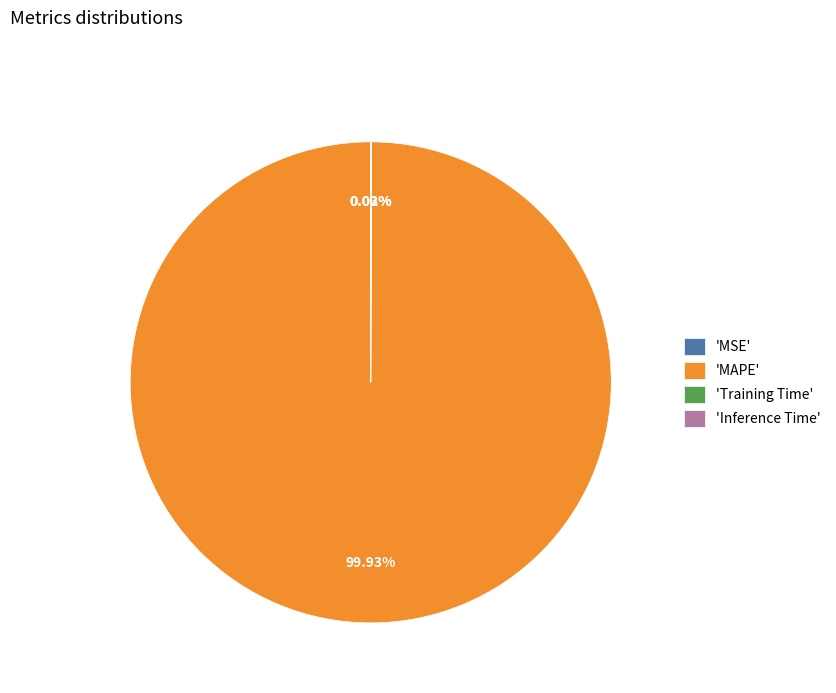

What is the majority slice?

'MAPE'